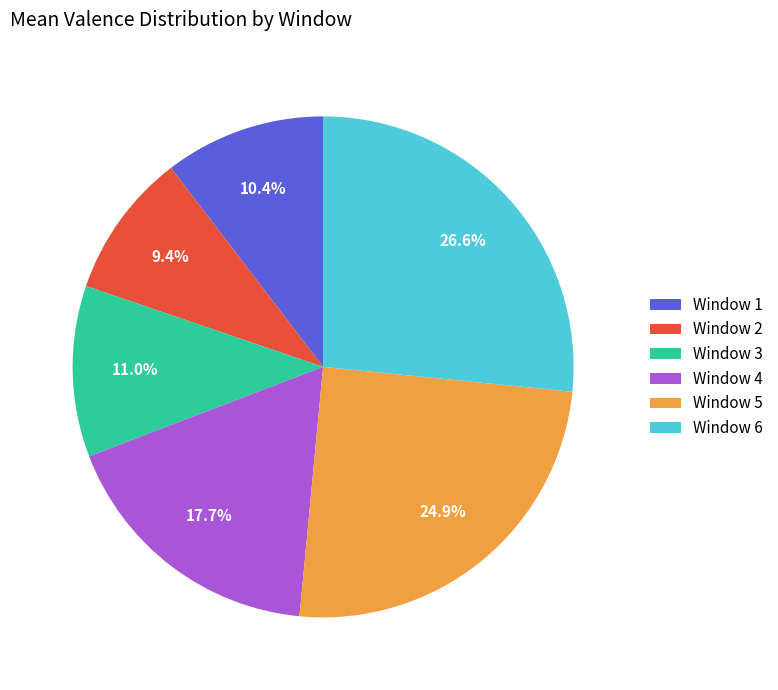

Does any single category account for the majority?

No